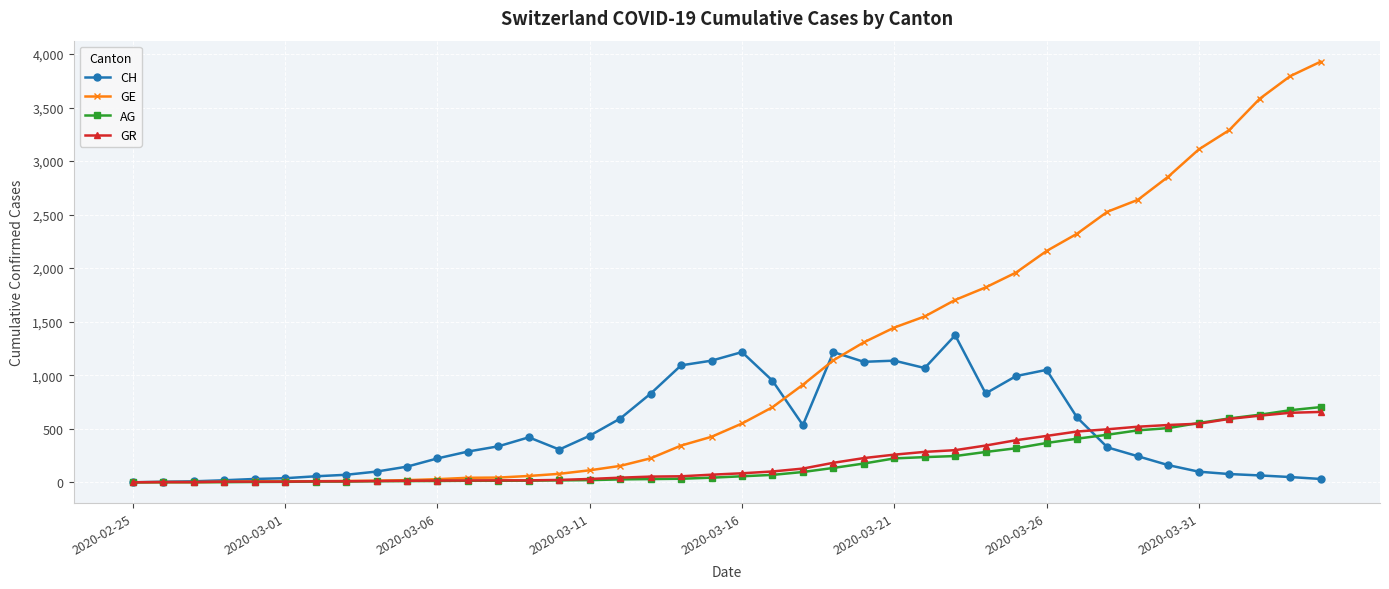

Which series has the widest spread of values?

GE